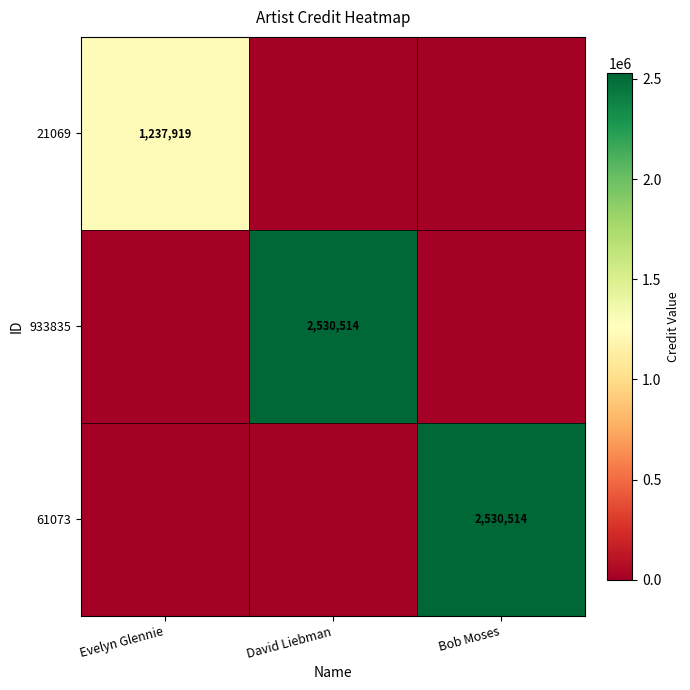

True or false: 21069 has a value of 708418 at Evelyn Glennie.

False